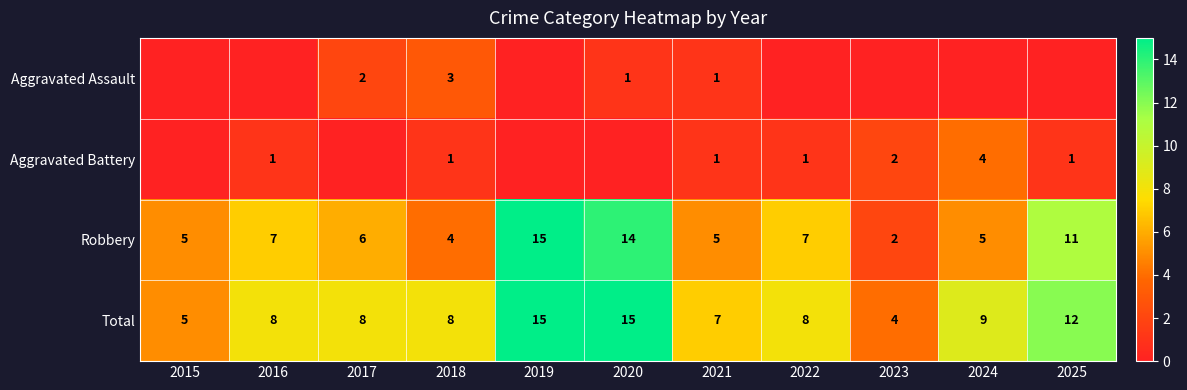

What is the sum of all Robbery values?

81